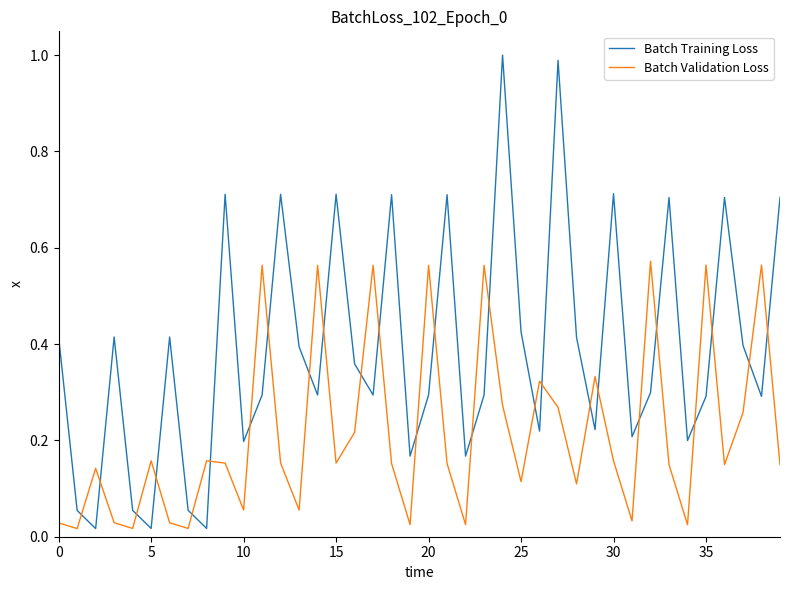

List the series in order of their overall mean, highest first.

Batch Training Loss, Batch Validation Loss